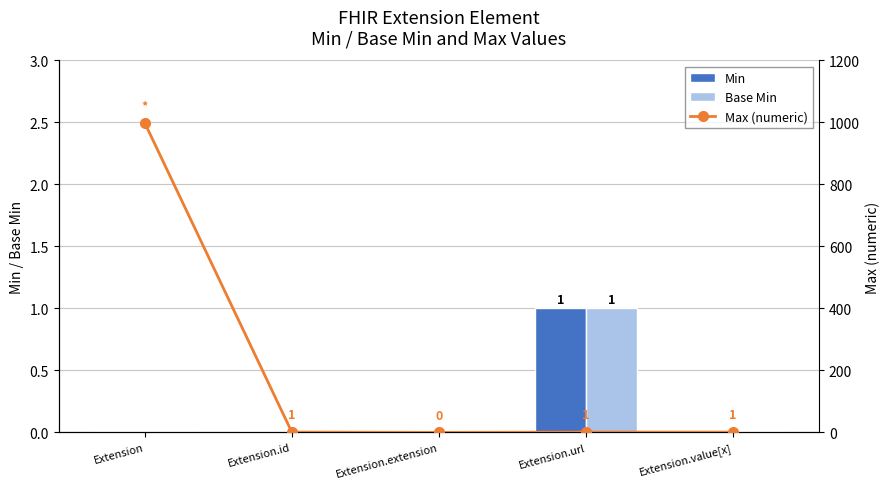

Is it true that Base Min equals 0 at Extension.value[x]?

True